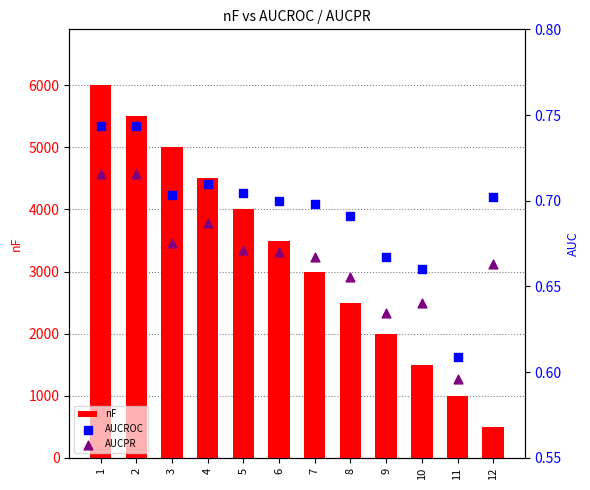

What is the total value across all series at 3?

5001.4